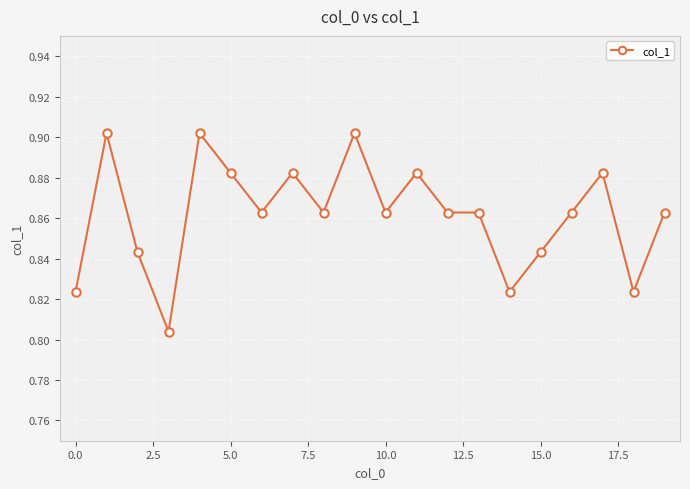

Count the values in the range 0 to 1.

20